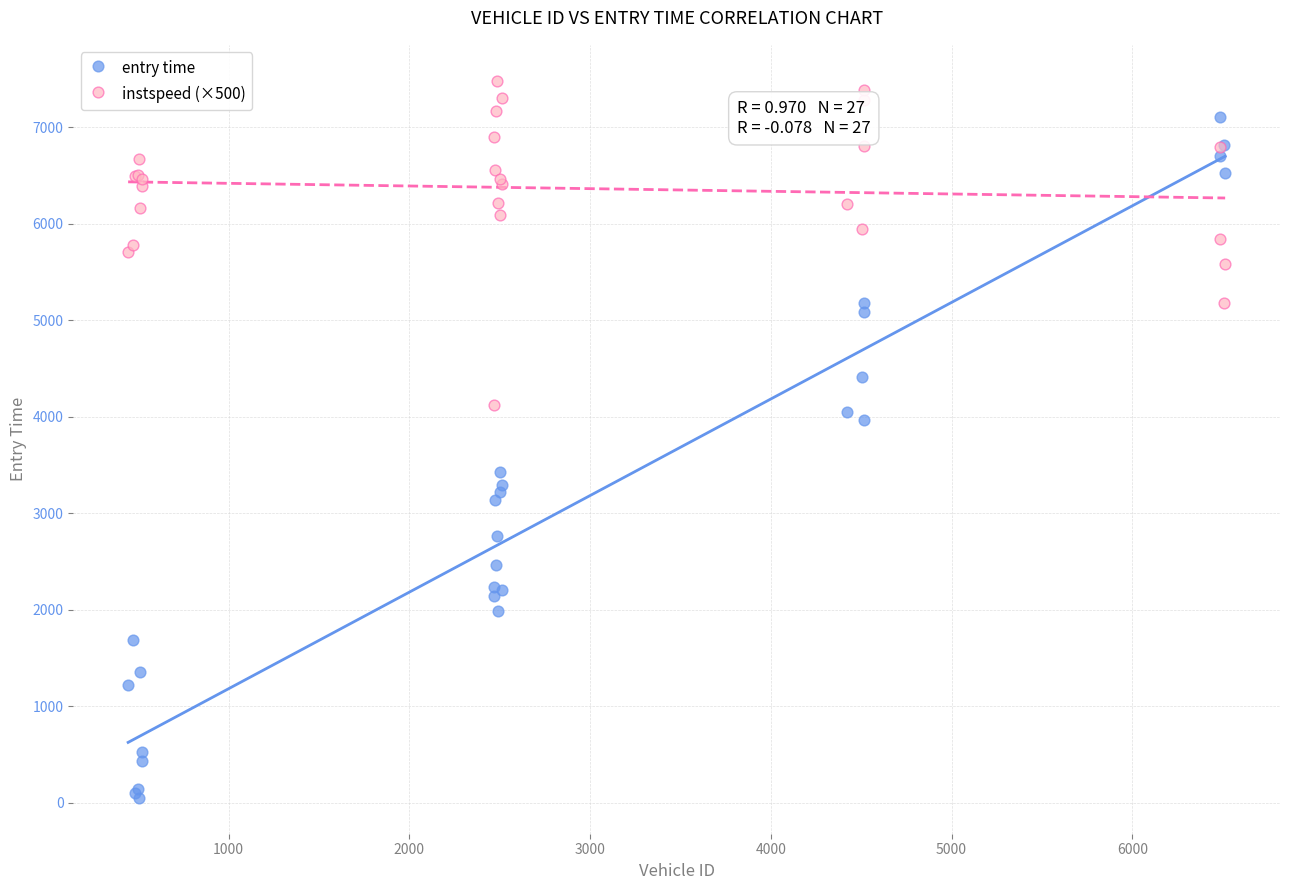

In the entry time series, what Y value is closest to 3580?

3429.5